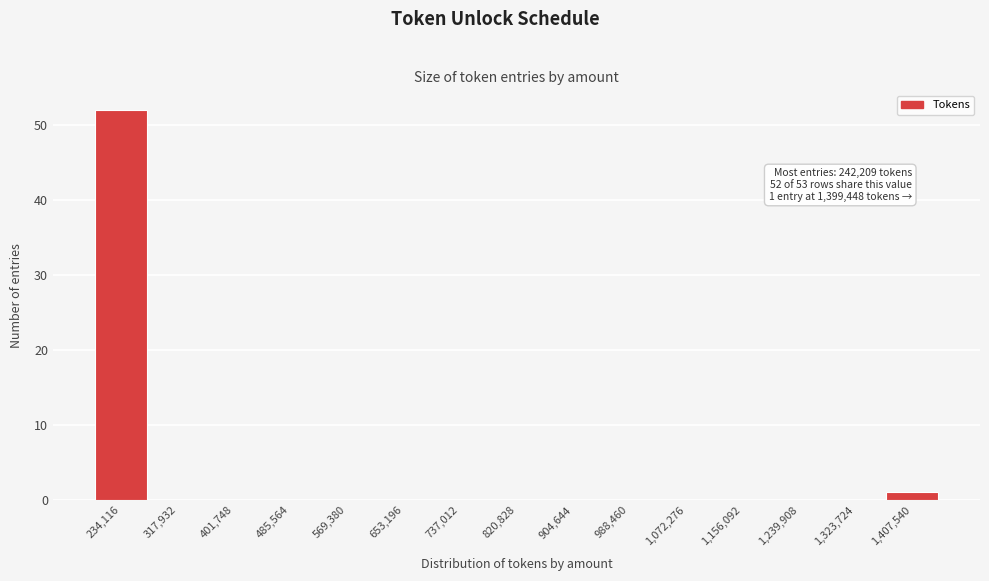

Over which range of the x-axis is the bar tallest?

190000 to 280000